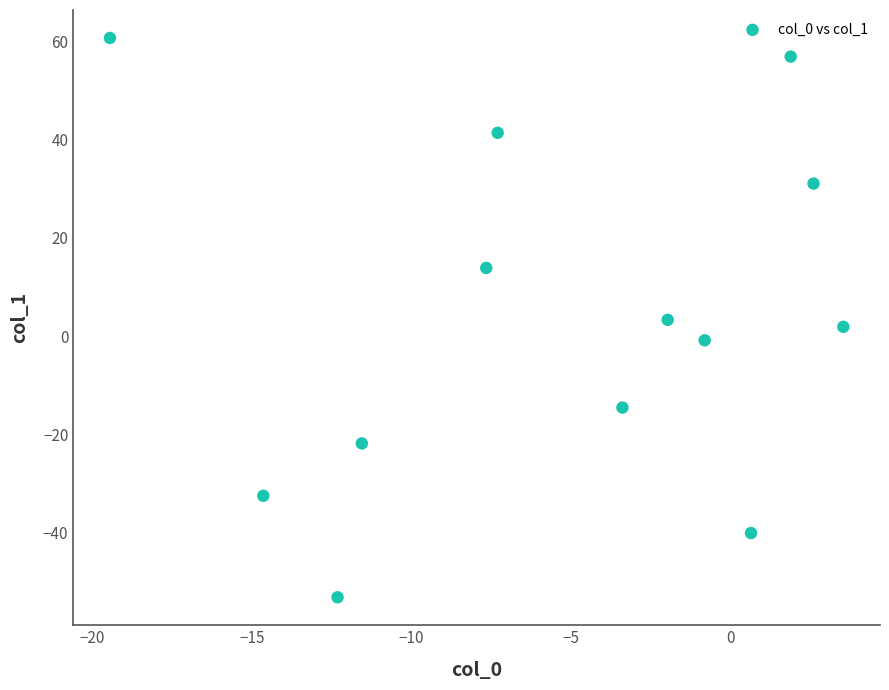

What is the range of Y values (max minus min)?

114.0